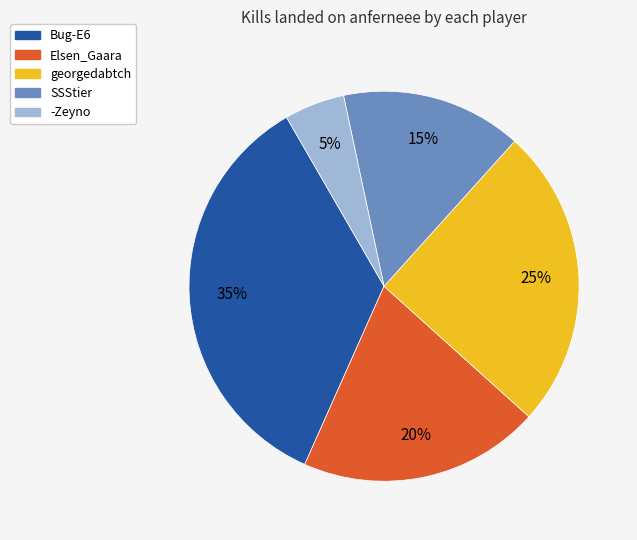

The georgedabtch slice represents 16% of the pie. True or false?

False